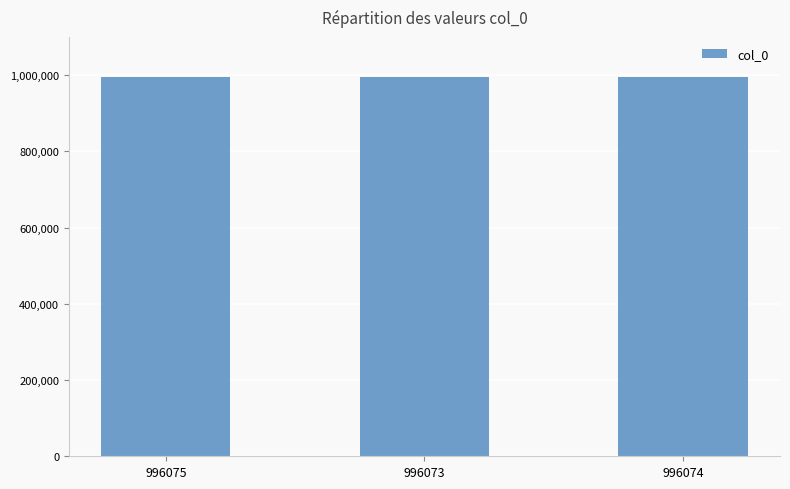

What is the sum of all values?

2988222